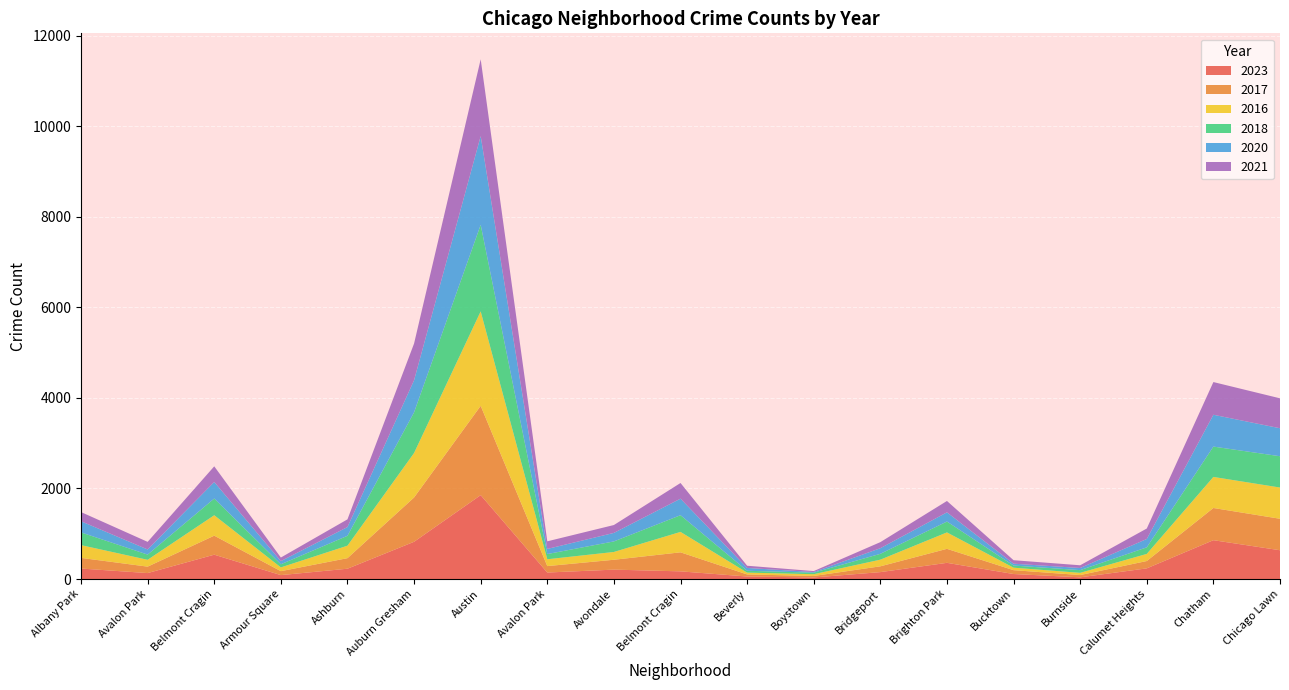

Reading left to right, extract all data points from this chart.

2023: 232	132	538	87	228	823	1853	144	208	170	56	35	153	358	111	38	236	858	636
2017: 235	142	420	87	233	978	1972	142	218	420	46	33	128	309	85	50	162	711	695
2016: 282	151	451	83	276	983	2086	151	172	451	40	39	147	363	55	49	157	686	690
2018: 281	115	369	69	218	898	1912	115	233	369	41	34	129	240	47	60	145	670	691
2020: 246	113	365	70	193	708	1959	113	188	365	62	14	124	203	41	47	185	703	618
2021: 203	168	346	79	170	811	1695	168	174	346	49	21	134	251	77	60	231	722	661